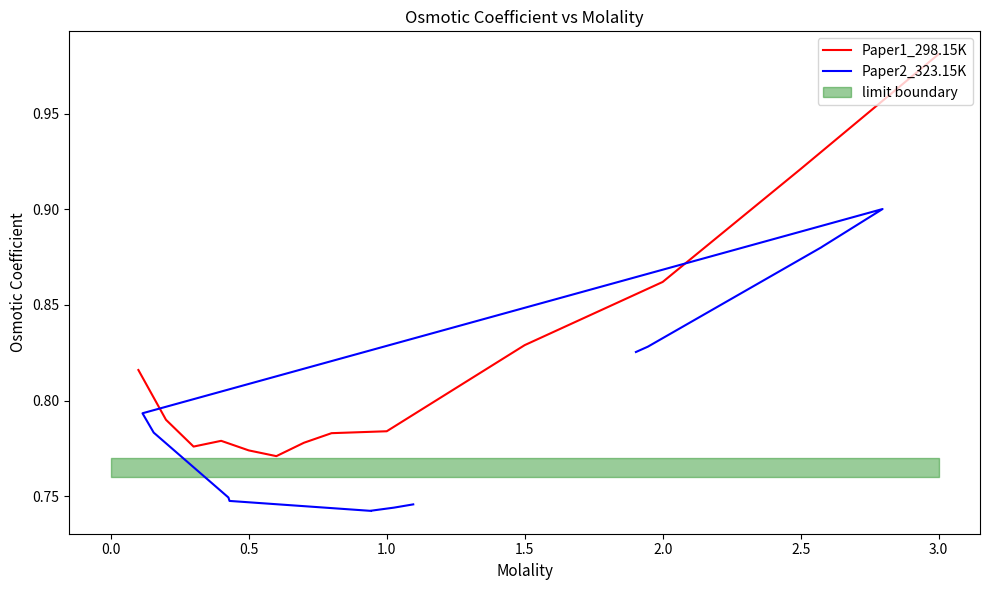

Where is Paper2_323.15K nearest to the value 0?

1.0